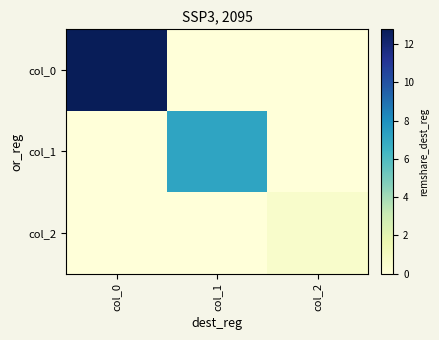

At how many categories does at least one series exceed 8?

1